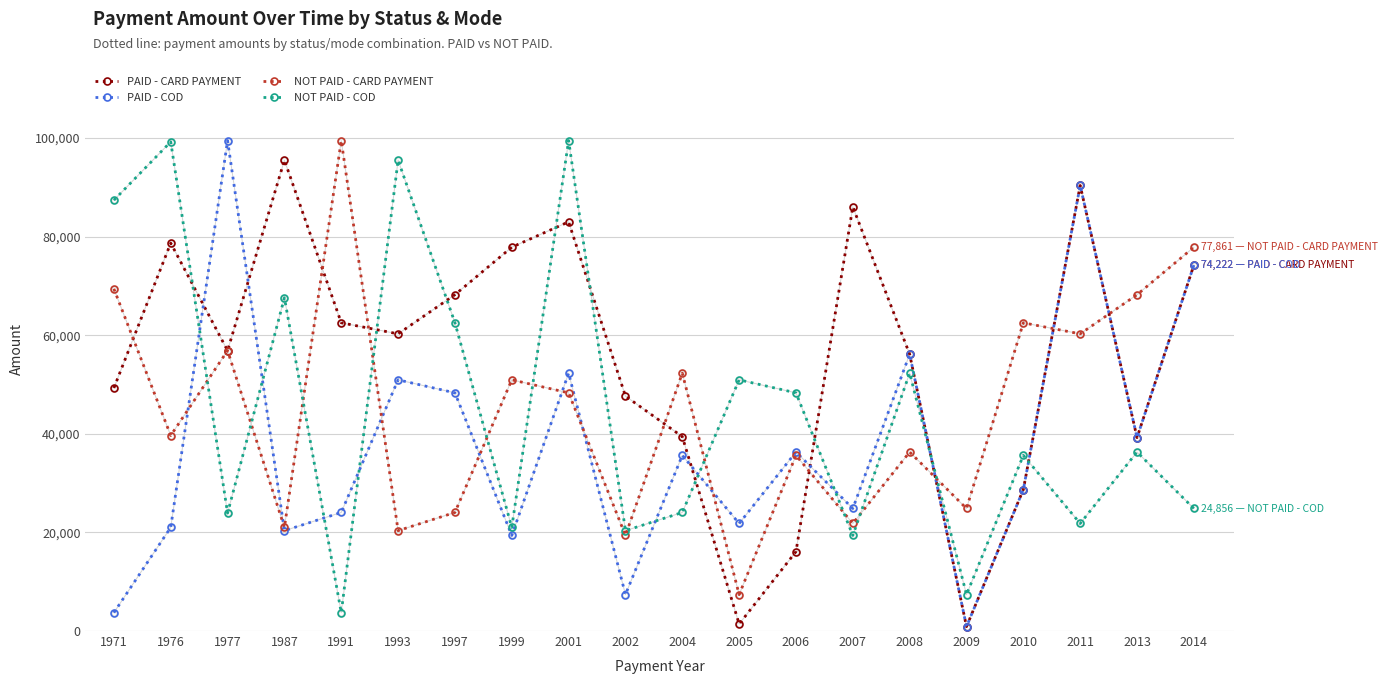

At 1997, list the series in order from smallest to largest.

NOT PAID - CARD PAYMENT, PAID - COD, NOT PAID - COD, PAID - CARD PAYMENT